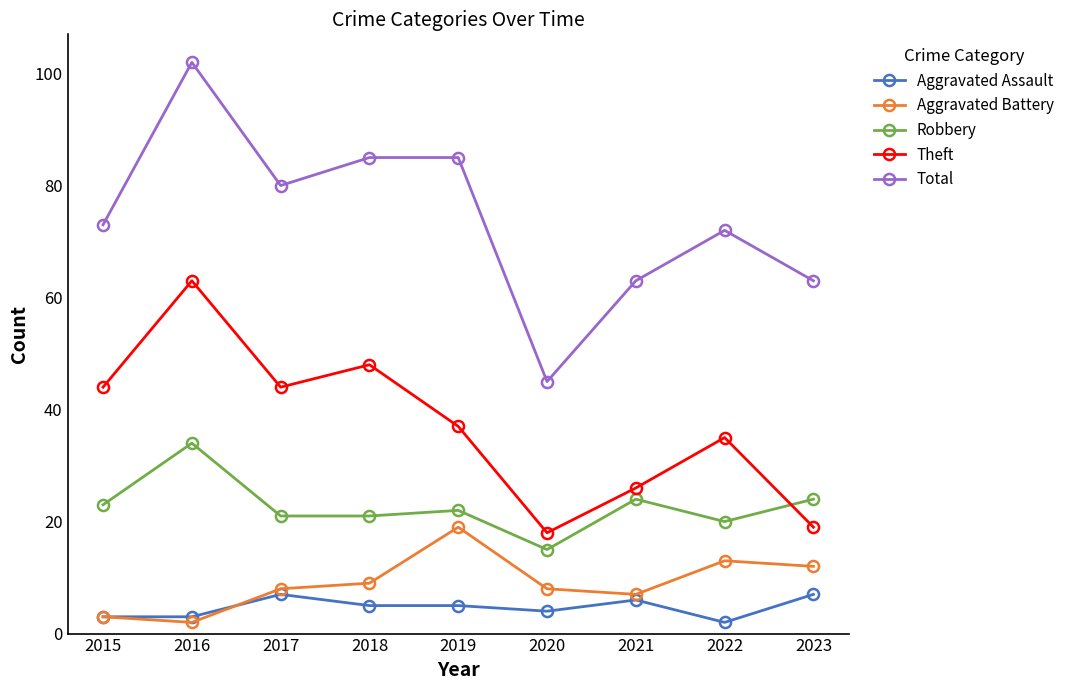

Read the Aggravated Assault value at 2020.

4